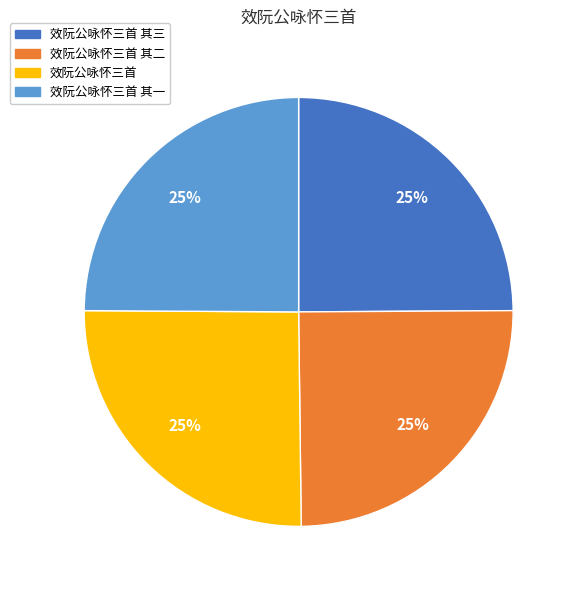

What percentage is the 效阮公咏怀三首 其一 slice, to the nearest percent?

25%